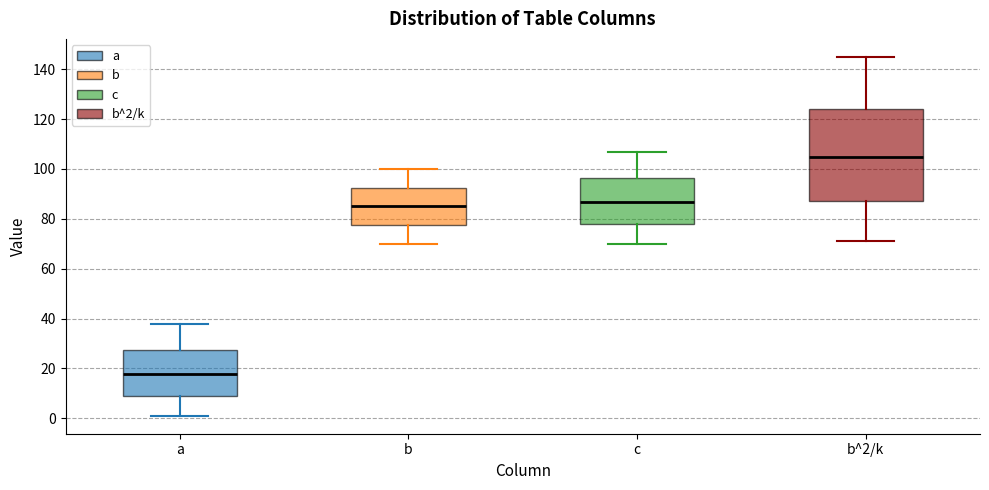

Where does the median line of the box for b sit on the y-axis? The values are not printed on the chart, so give them approximately, as read against the axis.

86